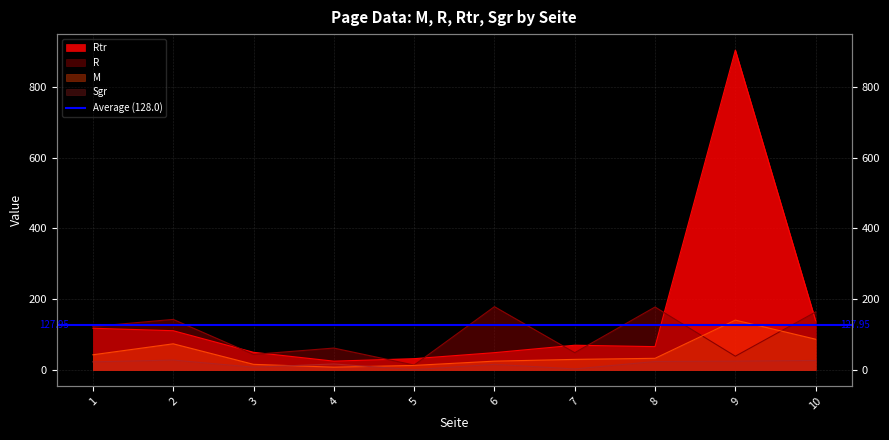

Reading left to right, list all the values displayed in this chart.

M: 1=43	2=74	3=16	4=8	5=13	6=25	7=30	8=33	9=141	10=87
R: 1=123	2=143	3=44	4=62	5=14	6=179	7=49	8=178	9=39	10=164
Rtr: 1=118	2=111	3=50	4=25	5=32	6=49	7=70	8=66	9=904	10=139
Sgr: 1=23	2=28	3=8	4=17	5=1	6=16	7=3	8=24	9=25	10=27